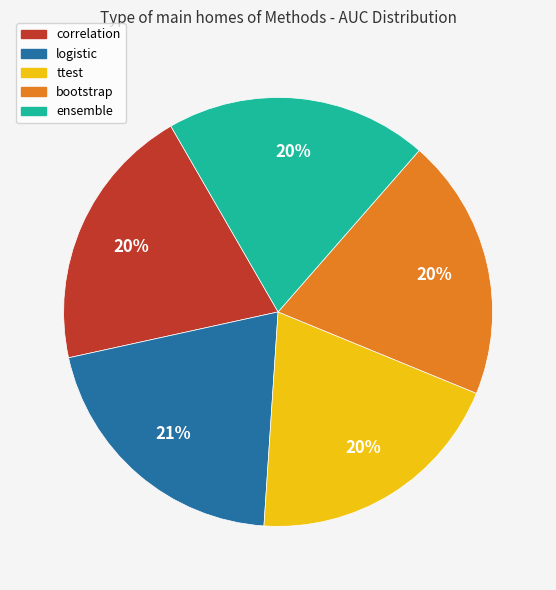

How many segments does this pie chart have?

5